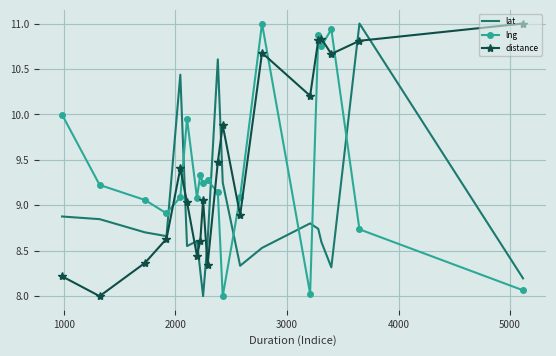

What are all the series names shown in the legend?

lat, lng, distance